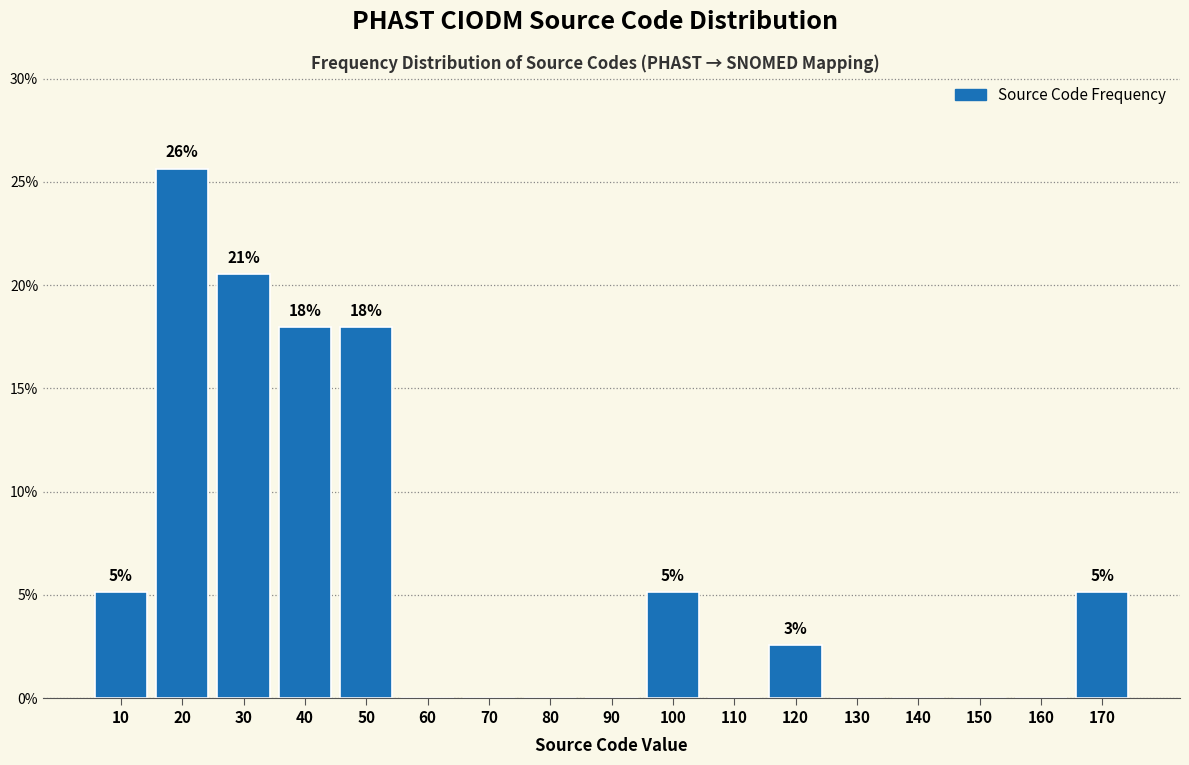

Reading left to right, what are all the values shown in this chart?

10=5.1	20=25.6	30=20.5	40=17.9	50=17.9	60=0.0	70=0.0	80=0.0	90=0.0	100=5.1	110=0.0	120=2.6	130=0.0	140=0.0	150=0.0	160=0.0	170=5.1